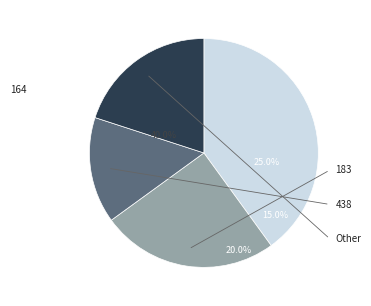

The 164 slice represents 25% of the pie. True or false?

True